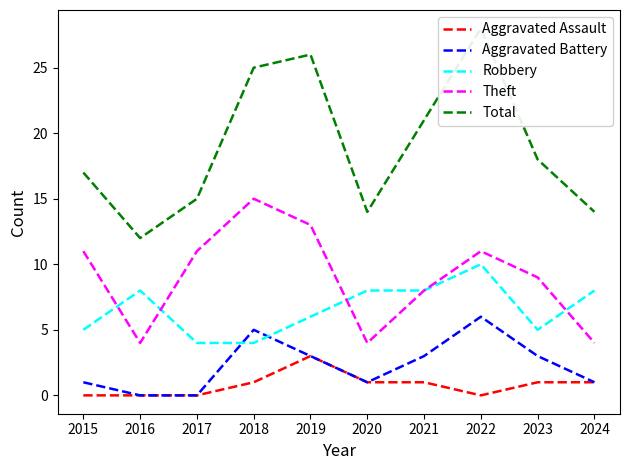

What is the highest value of the Aggravated Assault series?

3